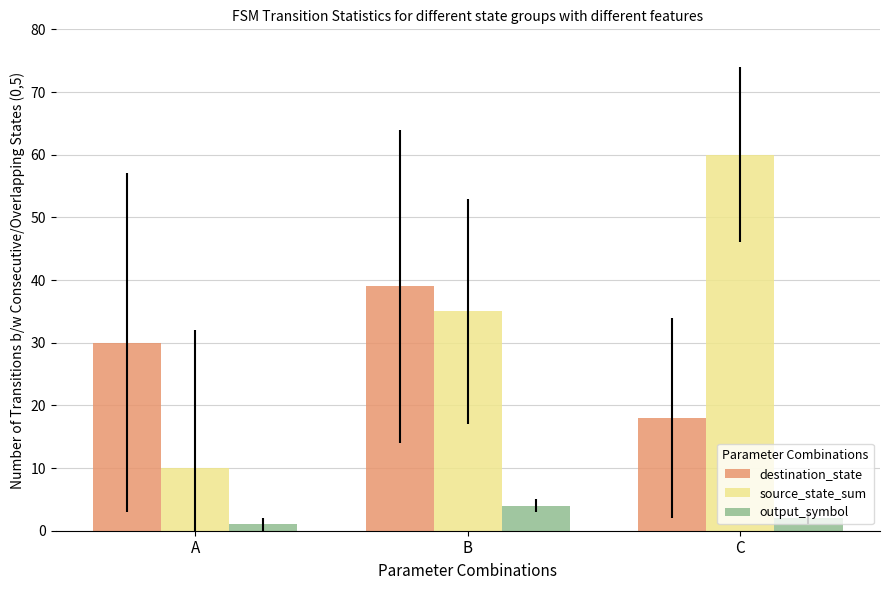

At which label does source_state_sum reach its minimum?

A